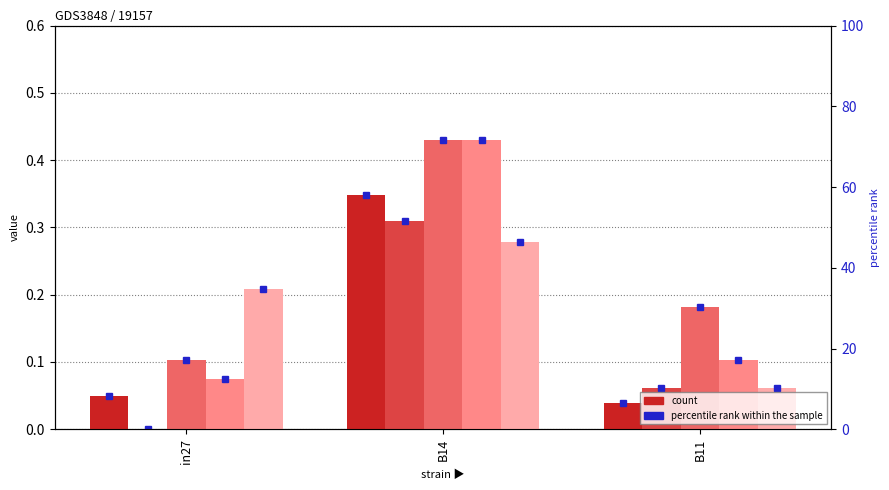

Where is job732_scenario1_1675 nearest to the value 0?

B11